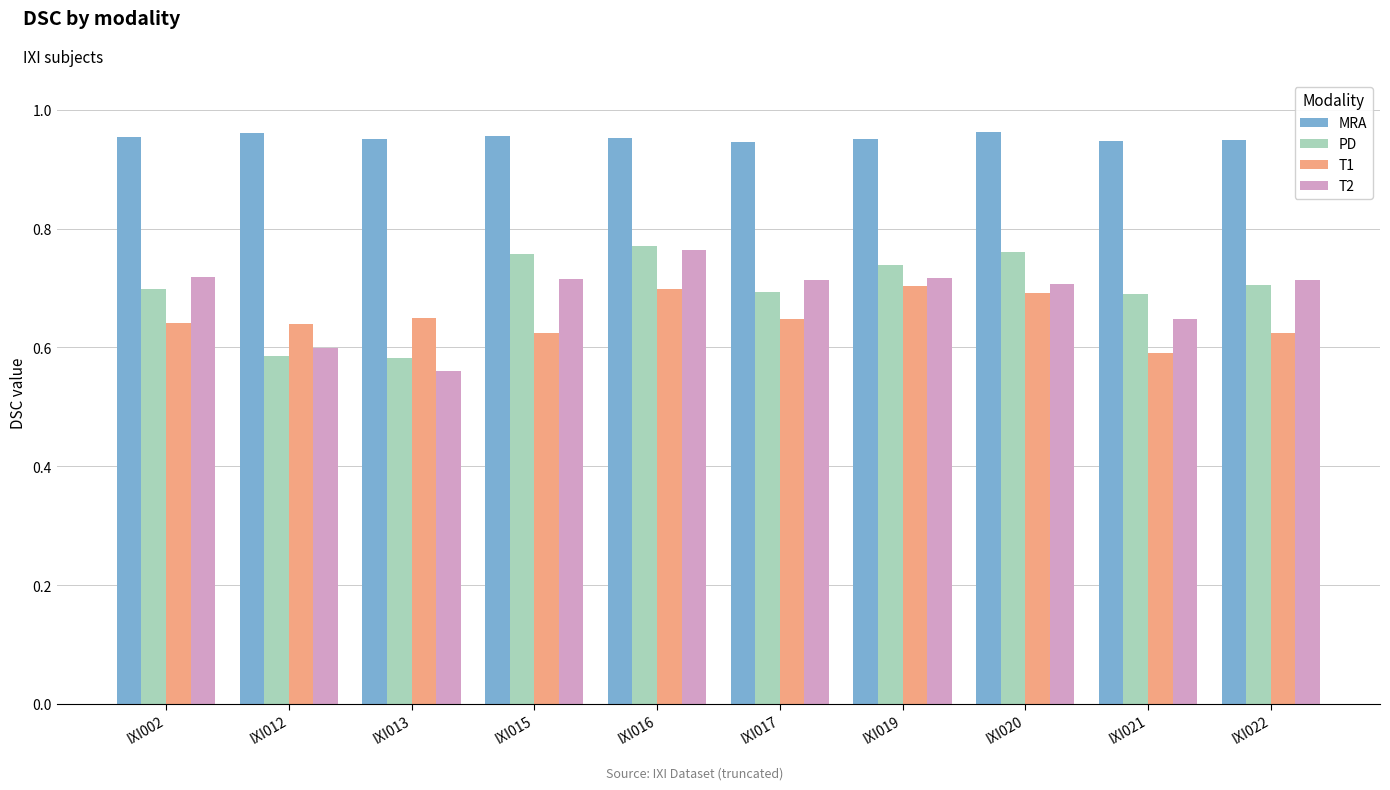

What is the spread (max minus min) of values at IXI012?

0.4